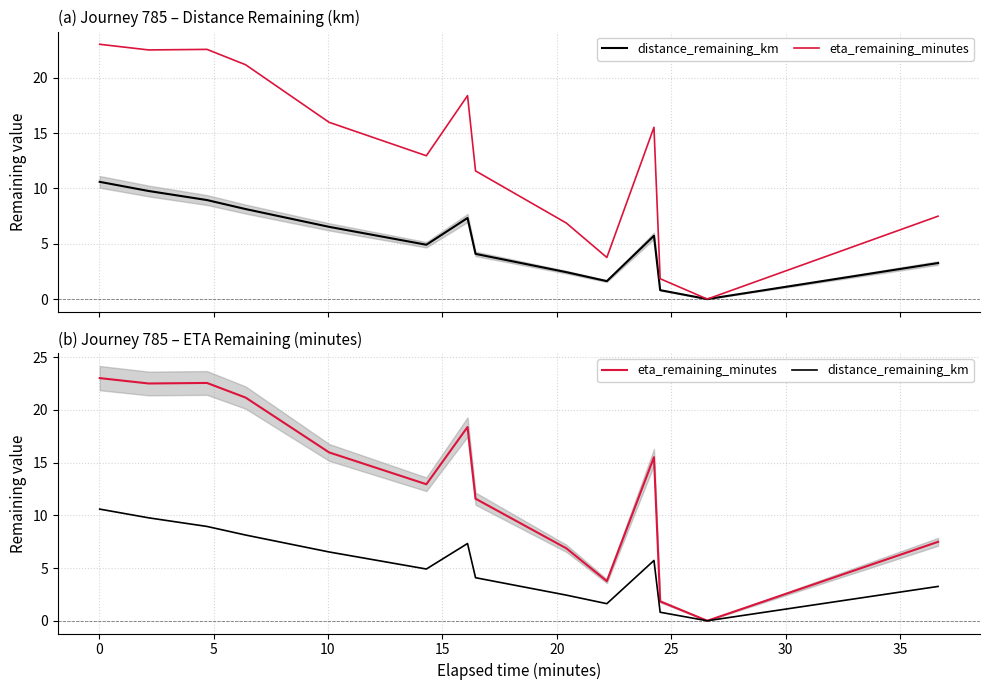

True or false: distance_remaining_km and eta_remaining_minutes cross at least once.

False